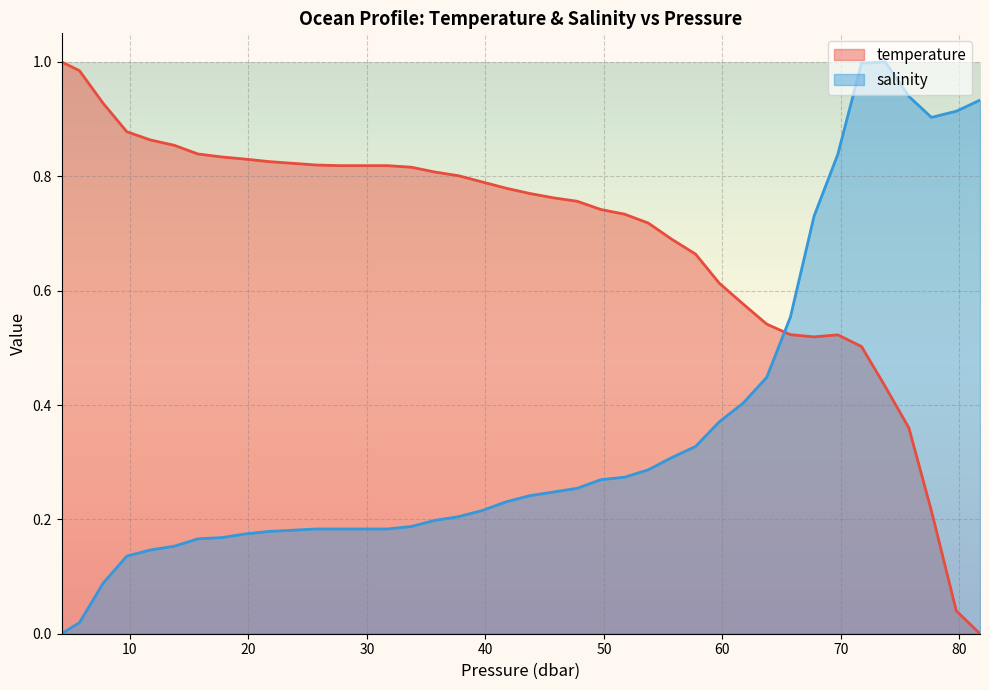

Which series ends up on top after the final intersection of temperature and salinity?

salinity